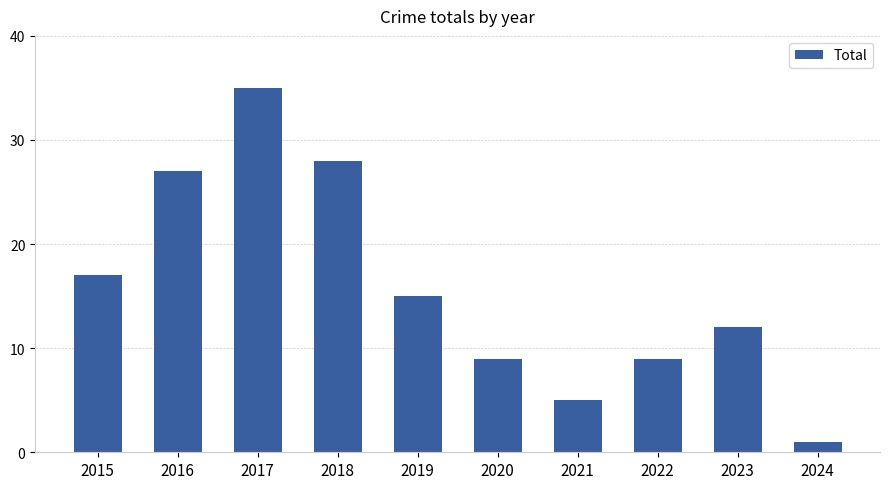

True or false: the data shows 9 at 2022.

True